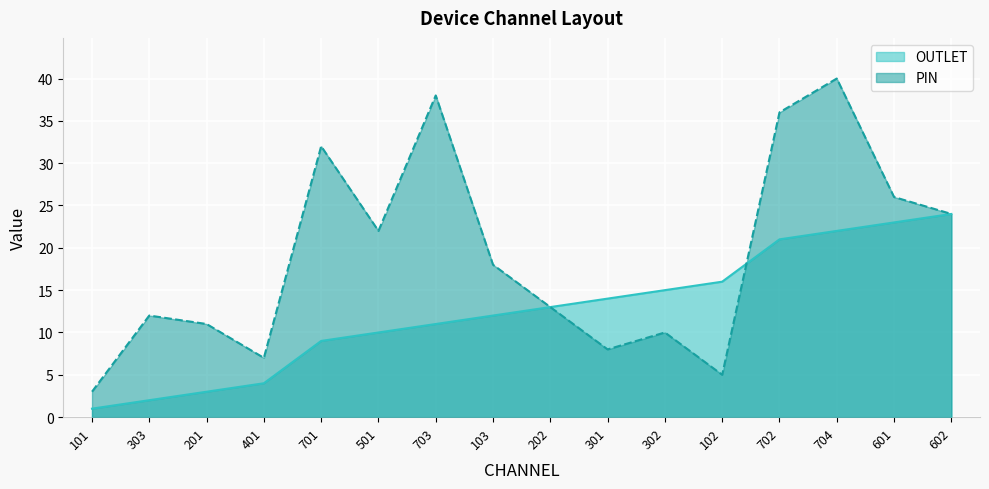

At how many categories does at least one series exceed 17?

8